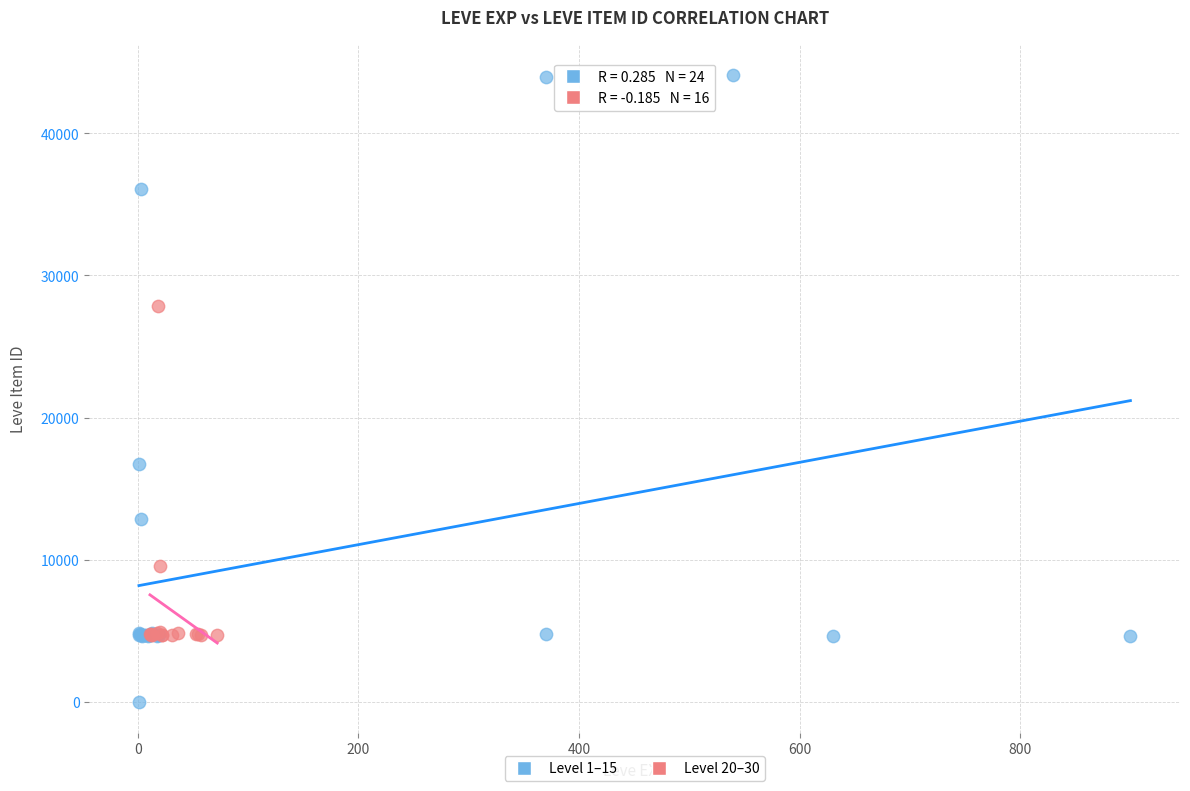

Which series reaches the minimum Y coordinate?

Level 1–15